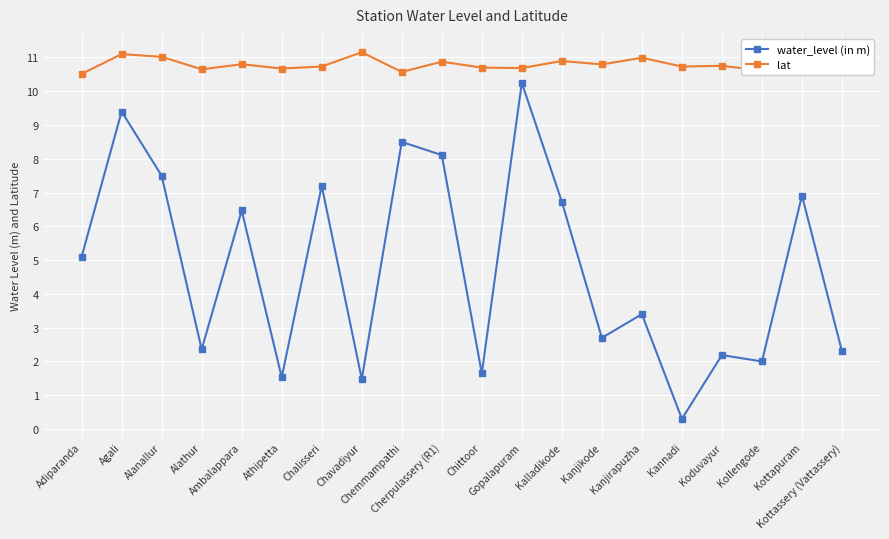

At how many categories does at least one series exceed 10?

20